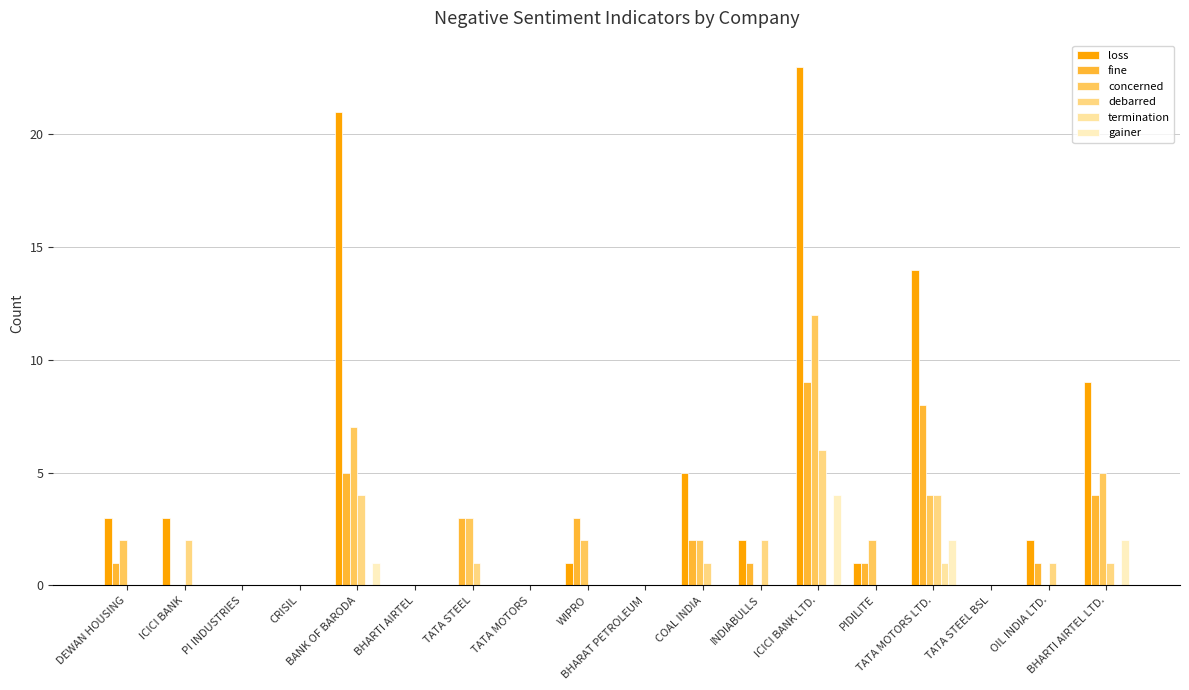

Are the bars horizontal?

No